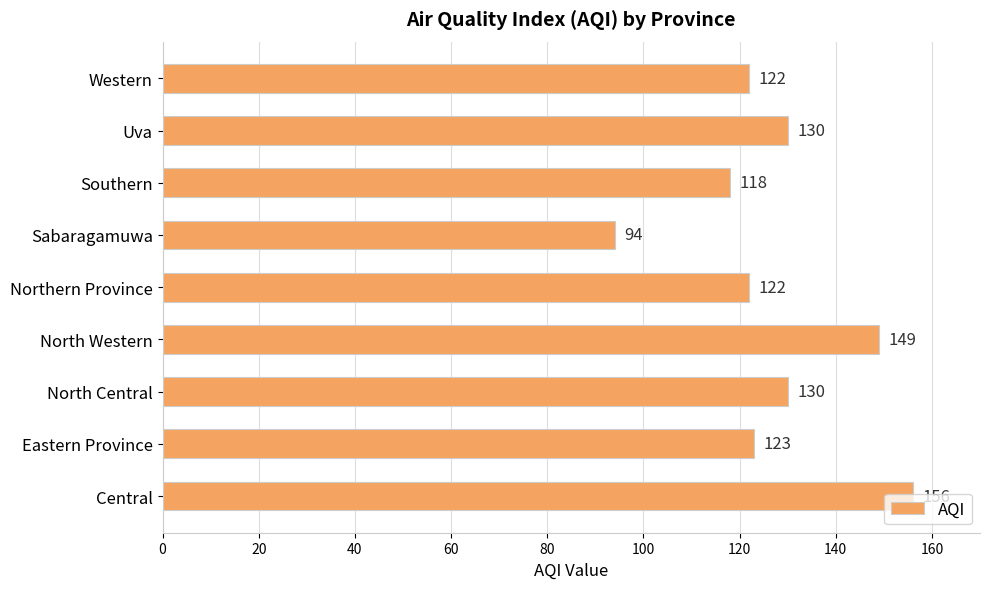

What is the change in value from Central to Southern?

-38